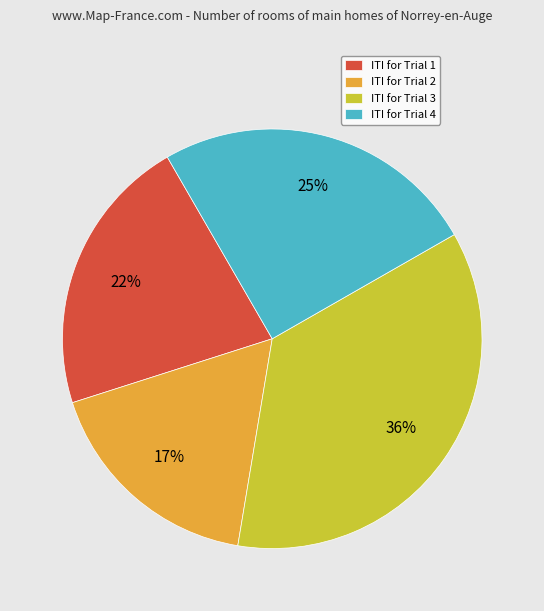

Which slice is the smallest?

ITI for Trial 2